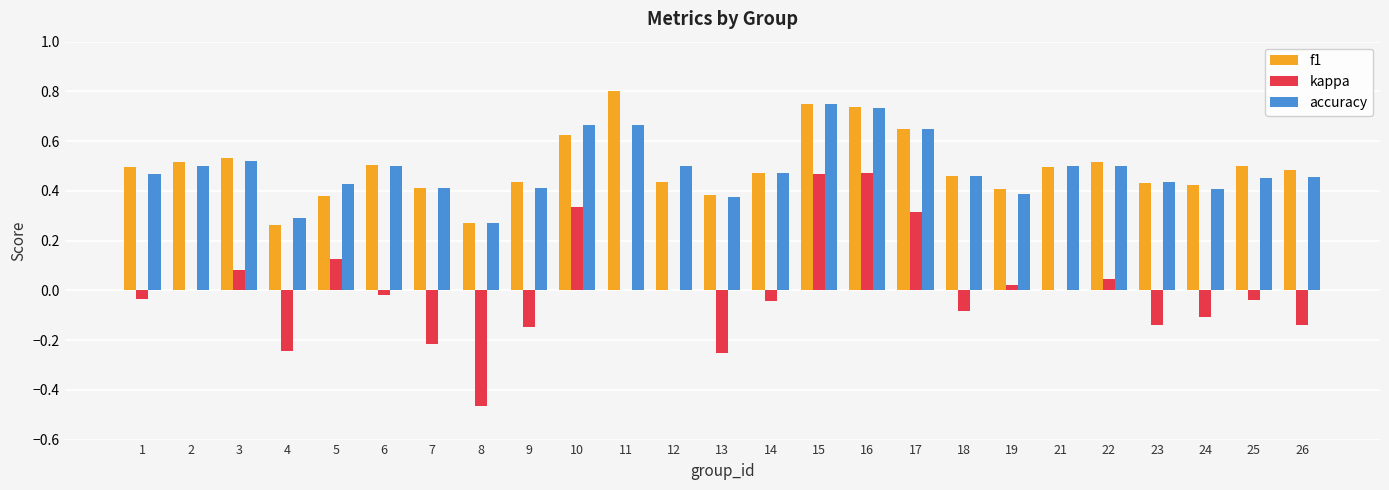

How many accuracy values are between 0 and 1?

25